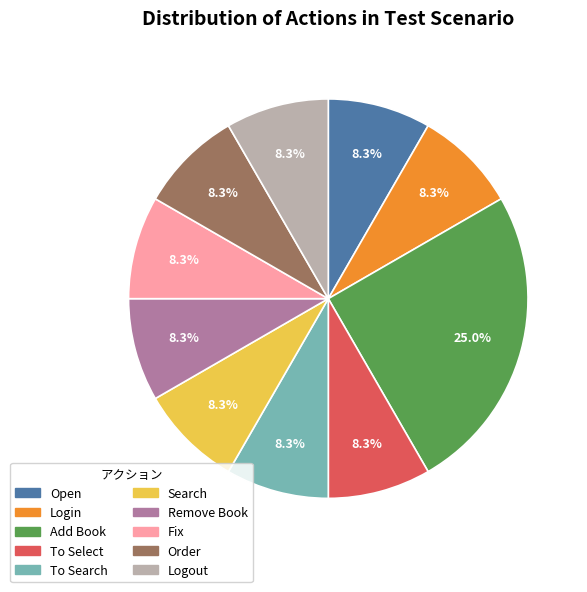

How many segments does this pie chart have?

10